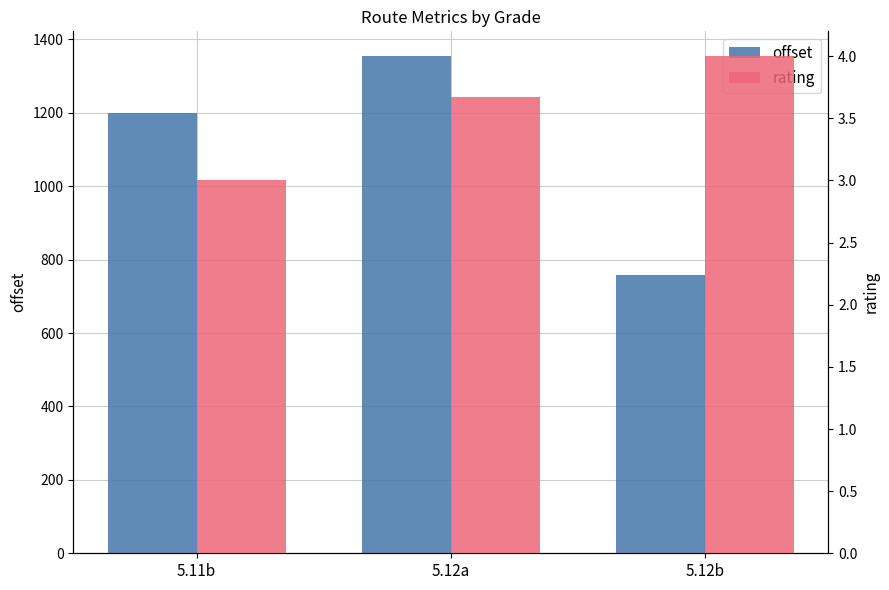

What are all the series names shown in the legend?

offset, rating